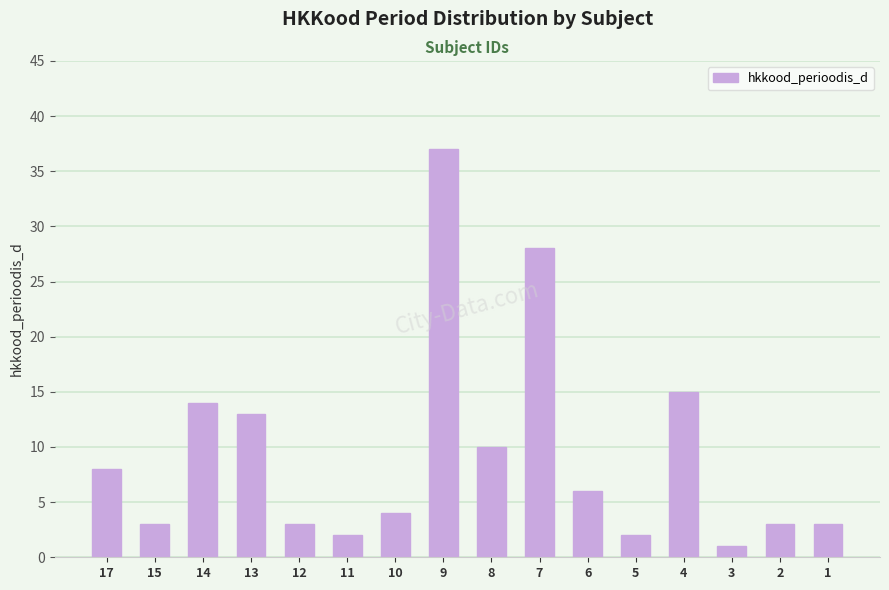

Reading left to right, list all the values displayed in this chart.

8	3	14	13	3	2	4	37	10	28	6	2	15	1	3	3